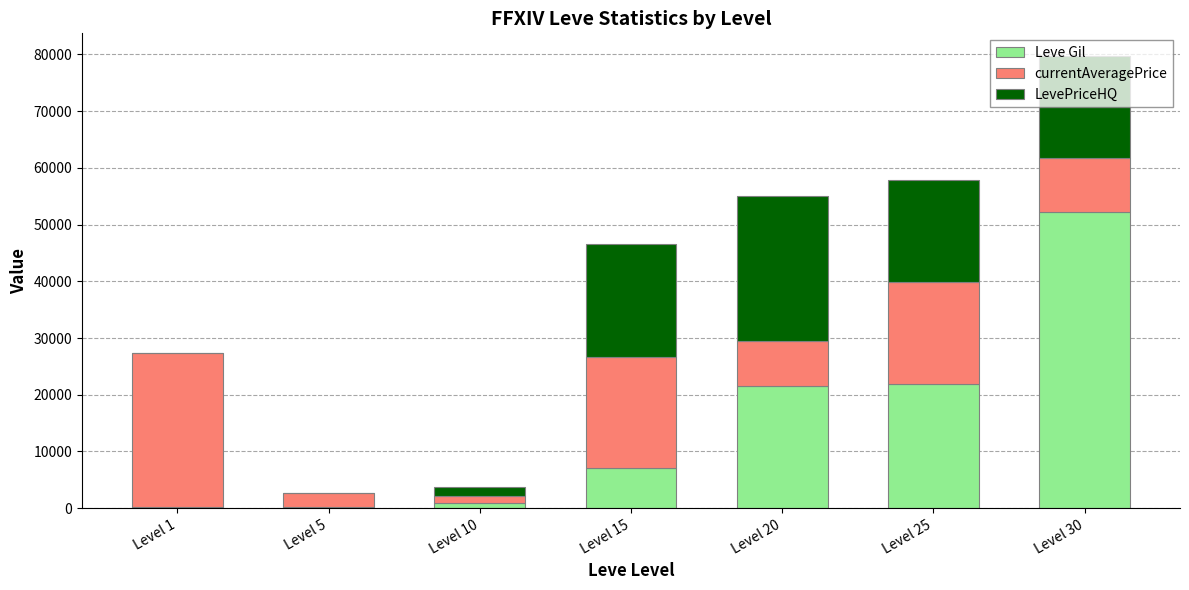

What is the total value across all series at Level 30?

79720